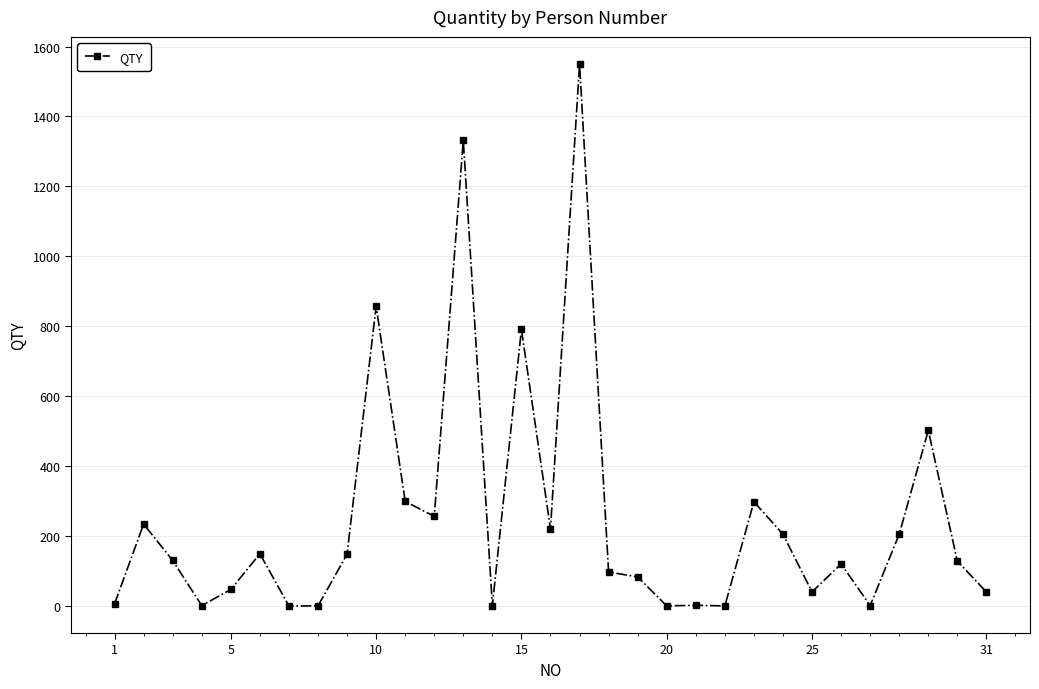

What is the maximum value shown in the chart?

1550